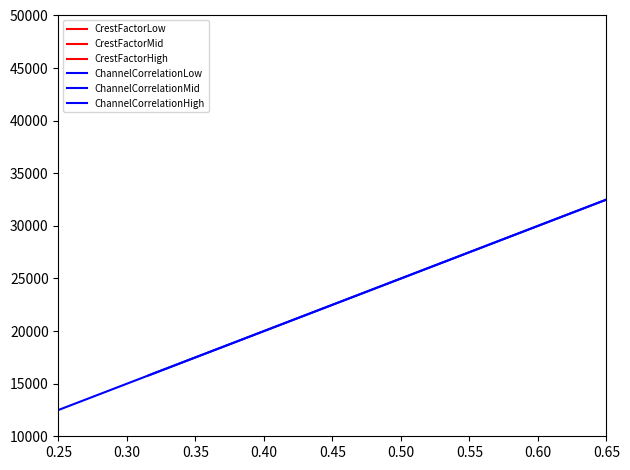

What is the minimum value for CrestFactorHigh?

3.9